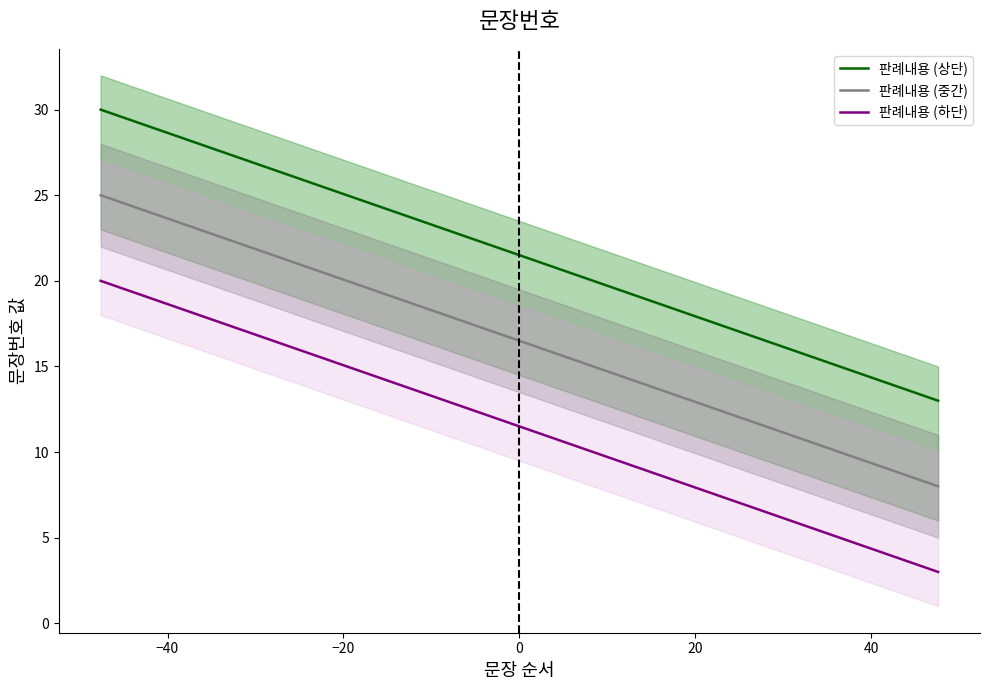

True or false: 판례내용 (상단) and 판례내용 (중간) cross at least once.

False